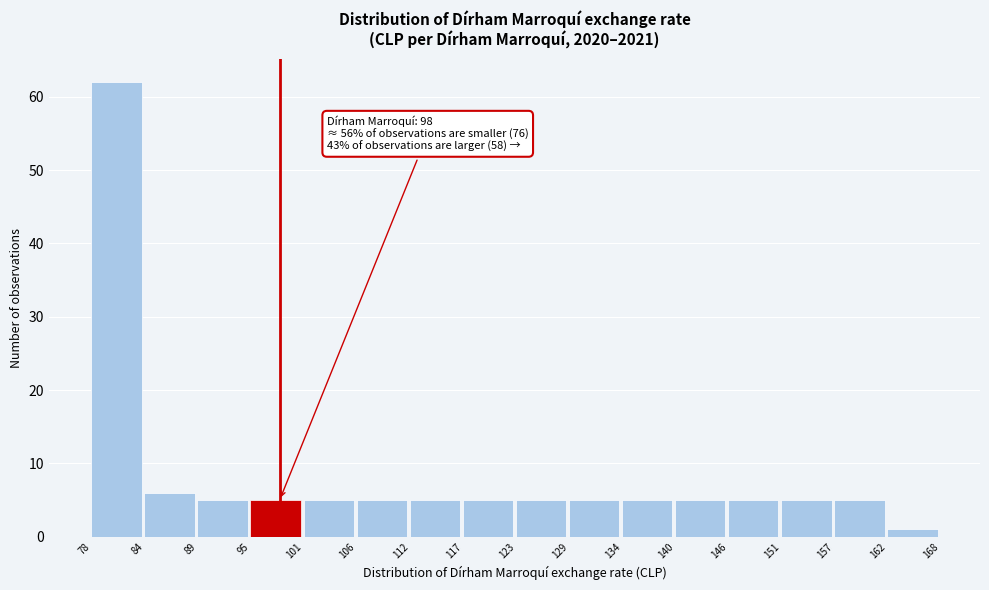

Over which range of the x-axis is the bar tallest?

78 to 84